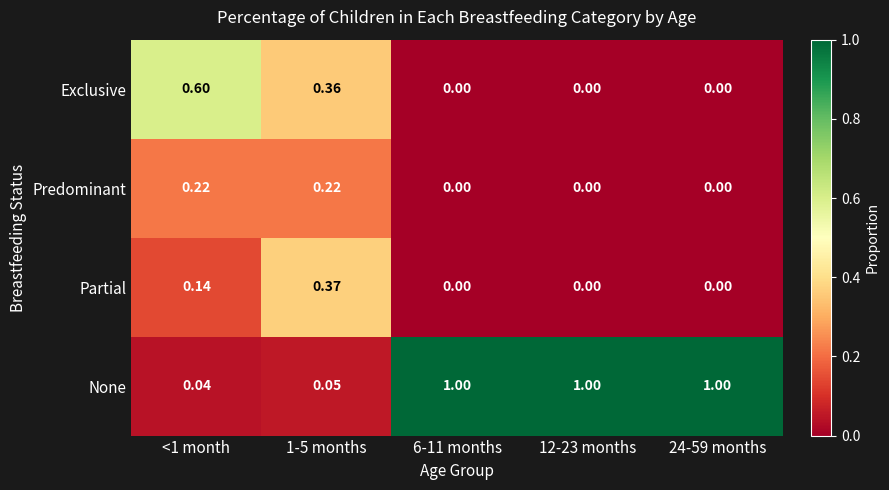

Rank the series by their maximum value, from highest to lowest.

None, Exclusive, Partial, Predominant